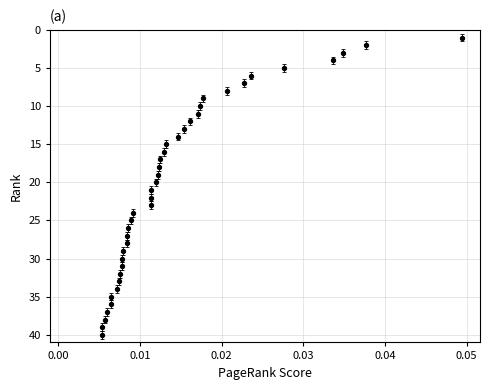

What is the range of Y values (max minus min)?

39